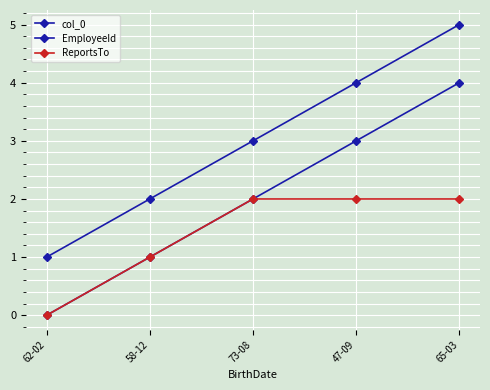

True or false: ReportsTo and col_0 cross at least once.

False